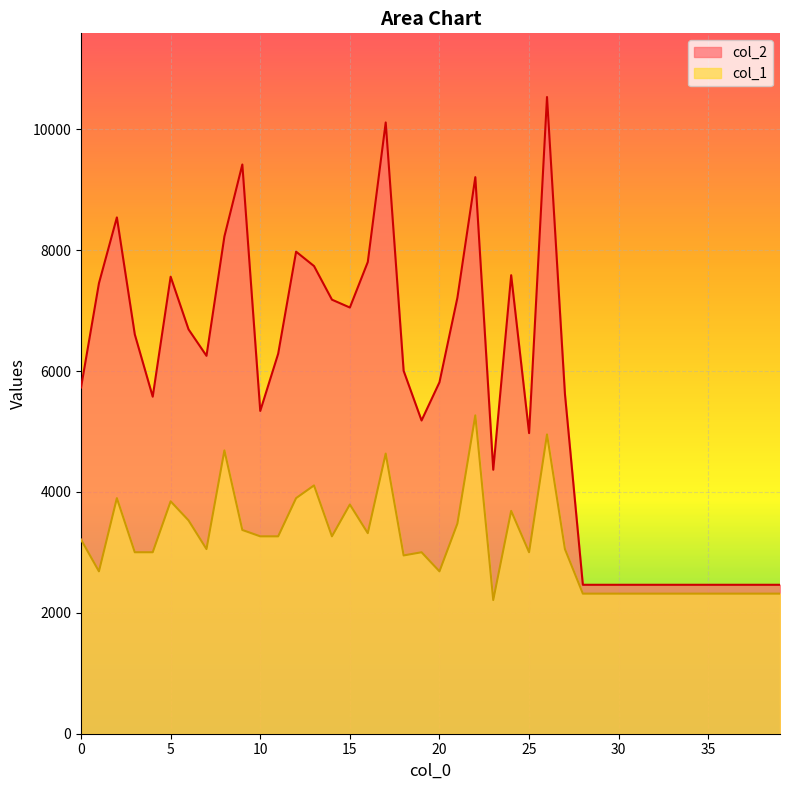

What is the spread (max minus min) of values at 14?

3915.5